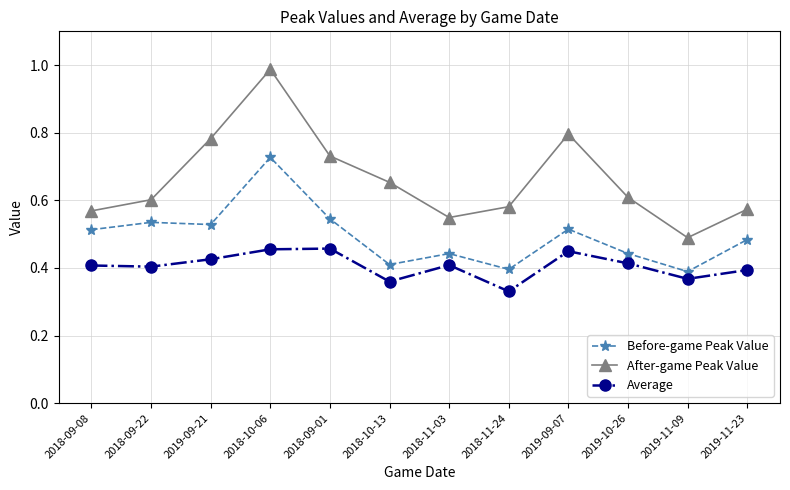

Is the value of Average at 2019-09-21 greater than the value of After-game Peak Value at 2018-09-01?

No